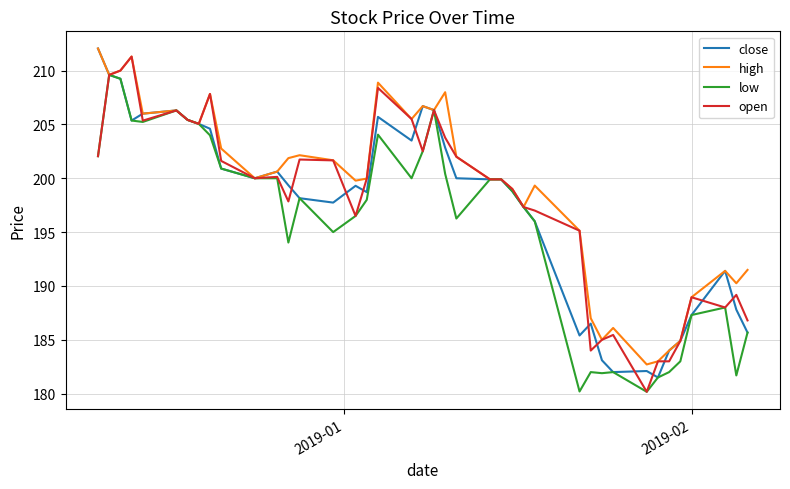

What is the lowest value of the open series?

180.2